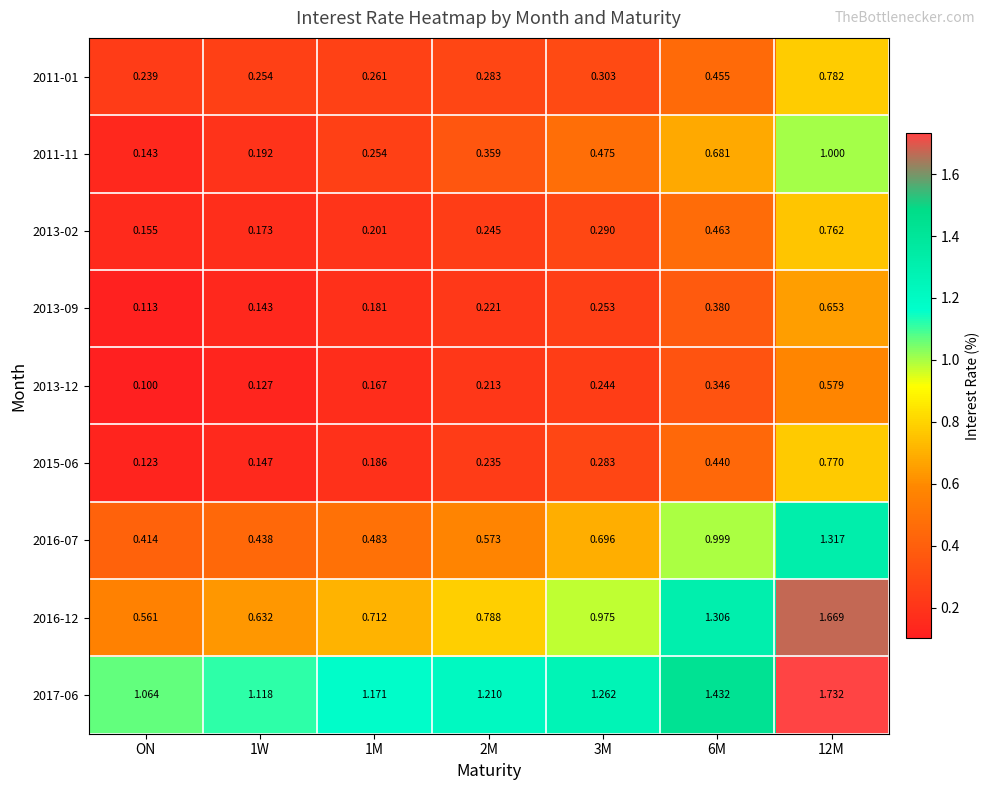

At which label is 2015-06 closest to 0?

ON